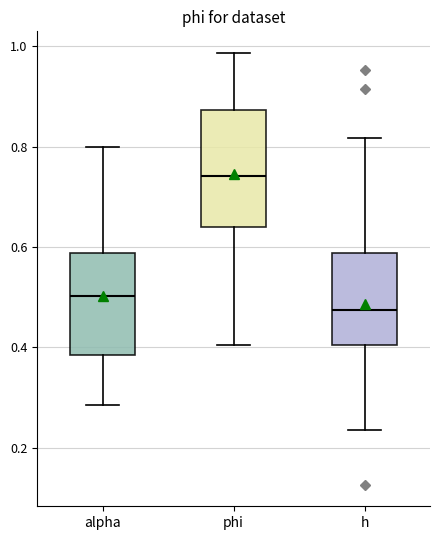

Reading left to right, transcribe this box plot: for each box, give where its median line is, the range the box spans, and where its two whiskers end, as read against the y-axis. The values are not printed on the chart, so give them approximately, as read against the axis.

alpha: median 0.50, box 0.38 to 0.58, whiskers 0.28 to 0.80
phi: median 0.74, box 0.64 to 0.88, whiskers 0.40 to 0.98
h: median 0.48, box 0.40 to 0.58, whiskers 0.24 to 0.82